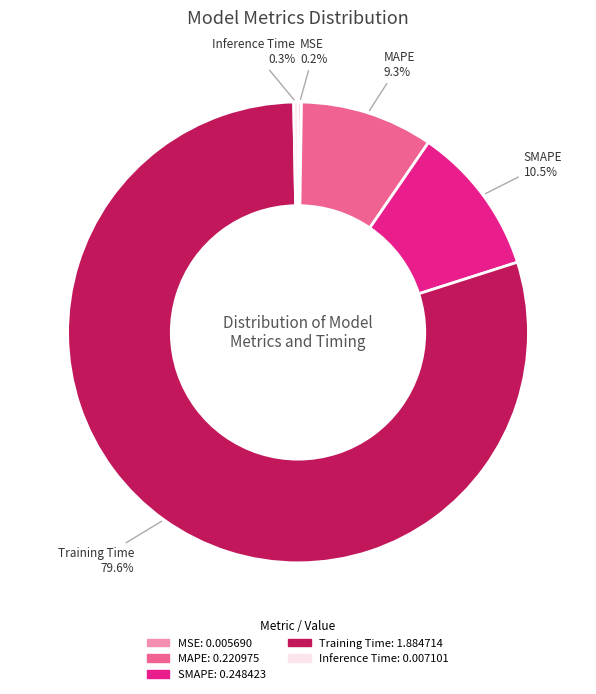

Which has a higher value, Training Time or SMAPE?

Training Time